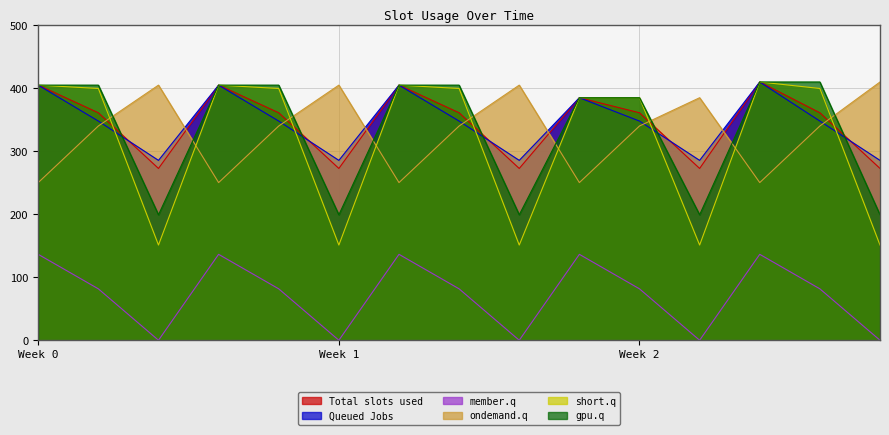

What are all the series names shown in the legend?

Total slots used, Queued Jobs, member.q, ondemand.q, short.q, gpu.q